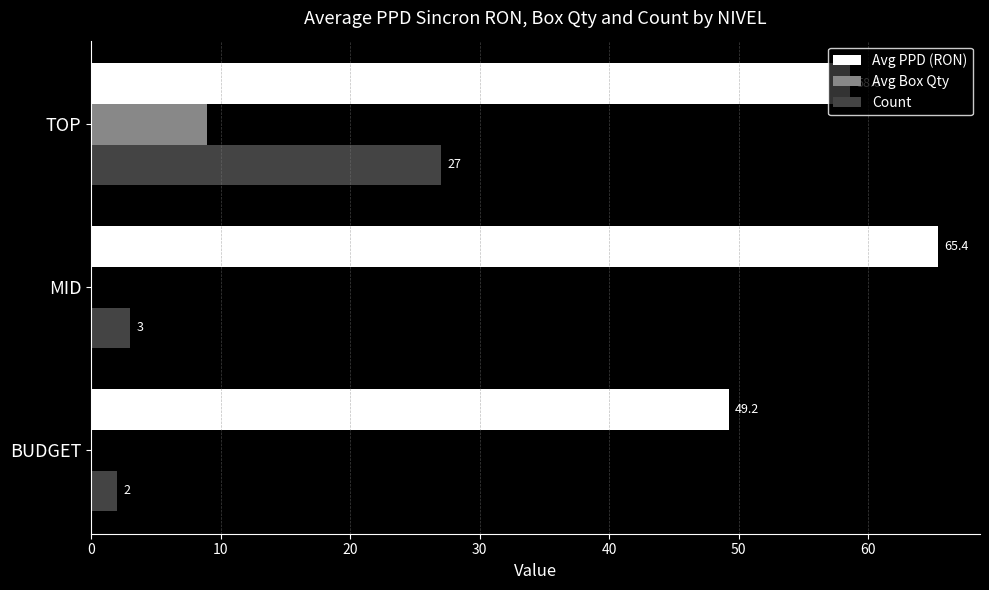

The Avg PPD (RON) series shows 39.4 at TOP. True or false?

False